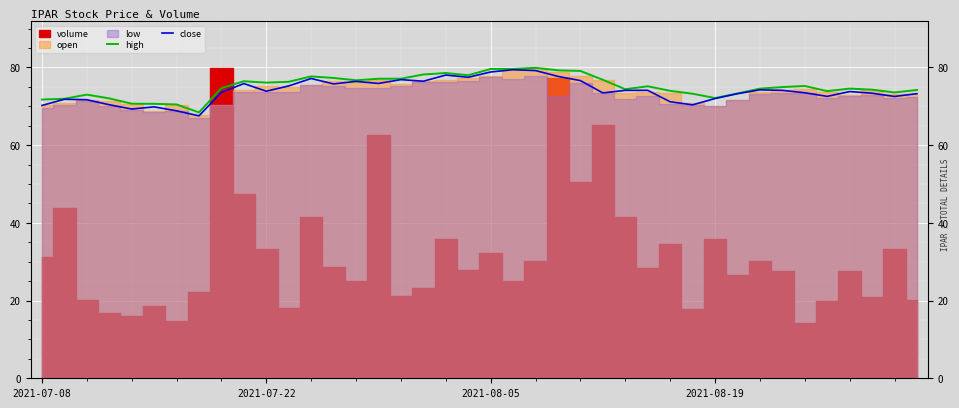

Does the chart display data point markers on the line(s)?

No